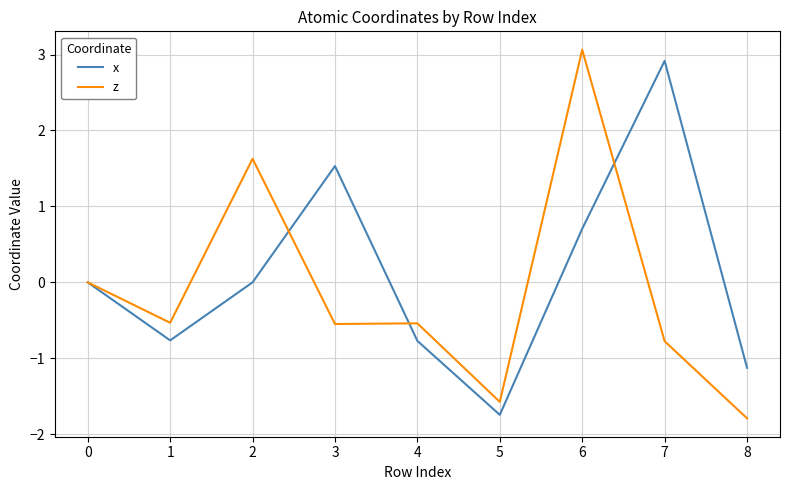

List the series in order of their overall mean, highest first.

x, z